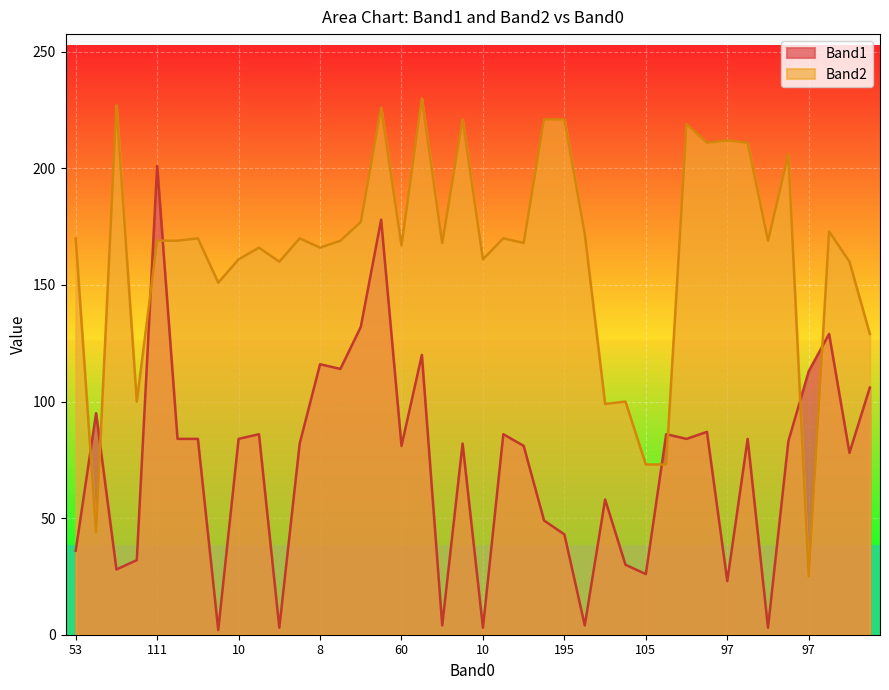

Reading right to left, list all the values displayed in this chart.

Band1: 52=106	43=78	66=129	97=113	4=83	5=3	5=84	97=23	4=87	109=84	111=86	105=26	105=30	111=58	10=4	195=43	43=49	8=81	10=86	10=3	111=82	3=4	38=120	60=81	105=178	191=132	61=114	8=116	10=82	5=3	9=86	10=84	107=2	9=84	3=84	111=201	4=32	94=28	167=95	53=36
Band2: 52=129	43=160	66=173	97=25	4=206	5=169	5=211	97=212	4=211	109=219	111=73	105=73	105=100	111=99	10=172	195=221	43=221	8=168	10=170	10=161	111=221	3=168	38=230	60=167	105=226	191=177	61=169	8=166	10=170	5=160	9=166	10=161	107=151	9=170	3=169	111=169	4=100	94=227	167=44	53=170